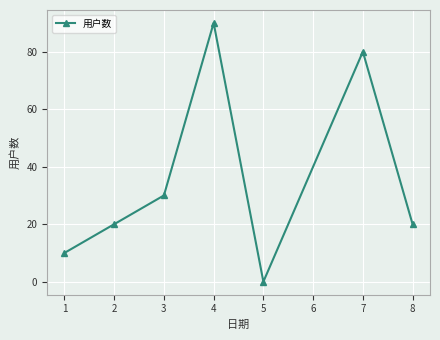

What is the maximum value shown in the chart?

90